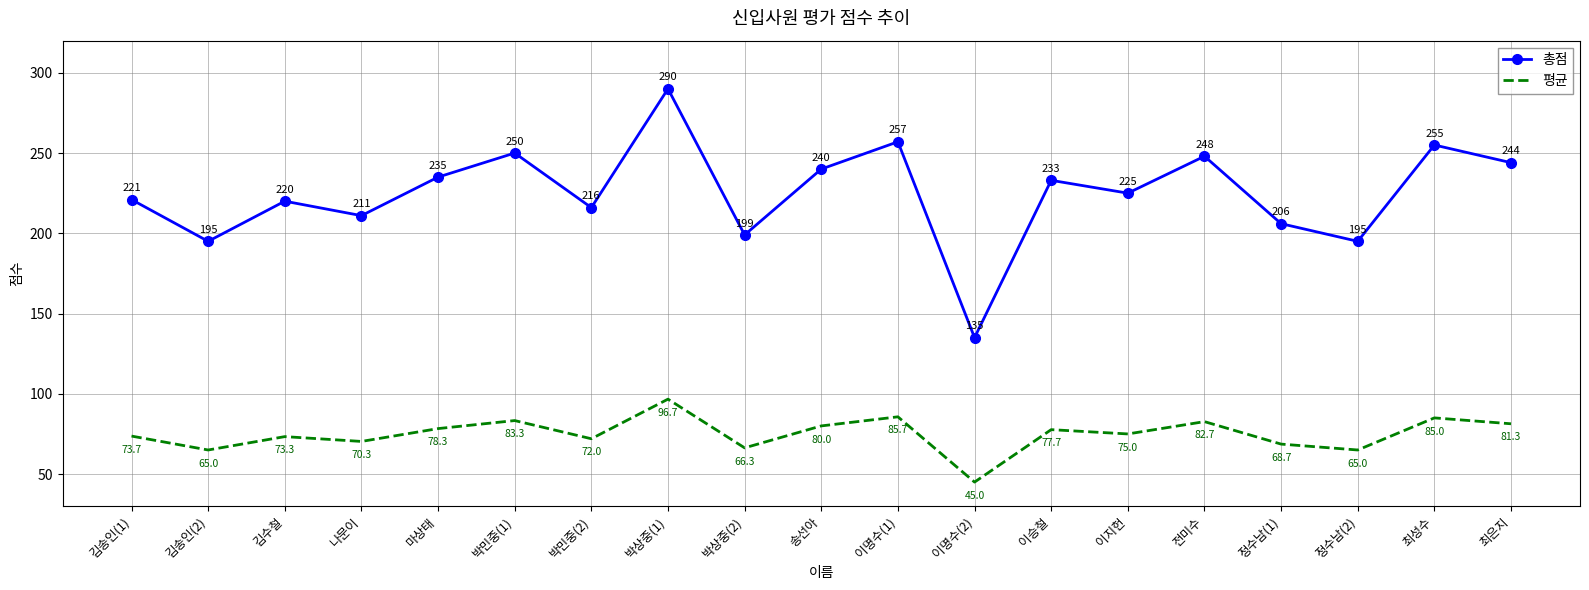

What is the difference between the maximum and minimum values in the 총점 series?

155.0